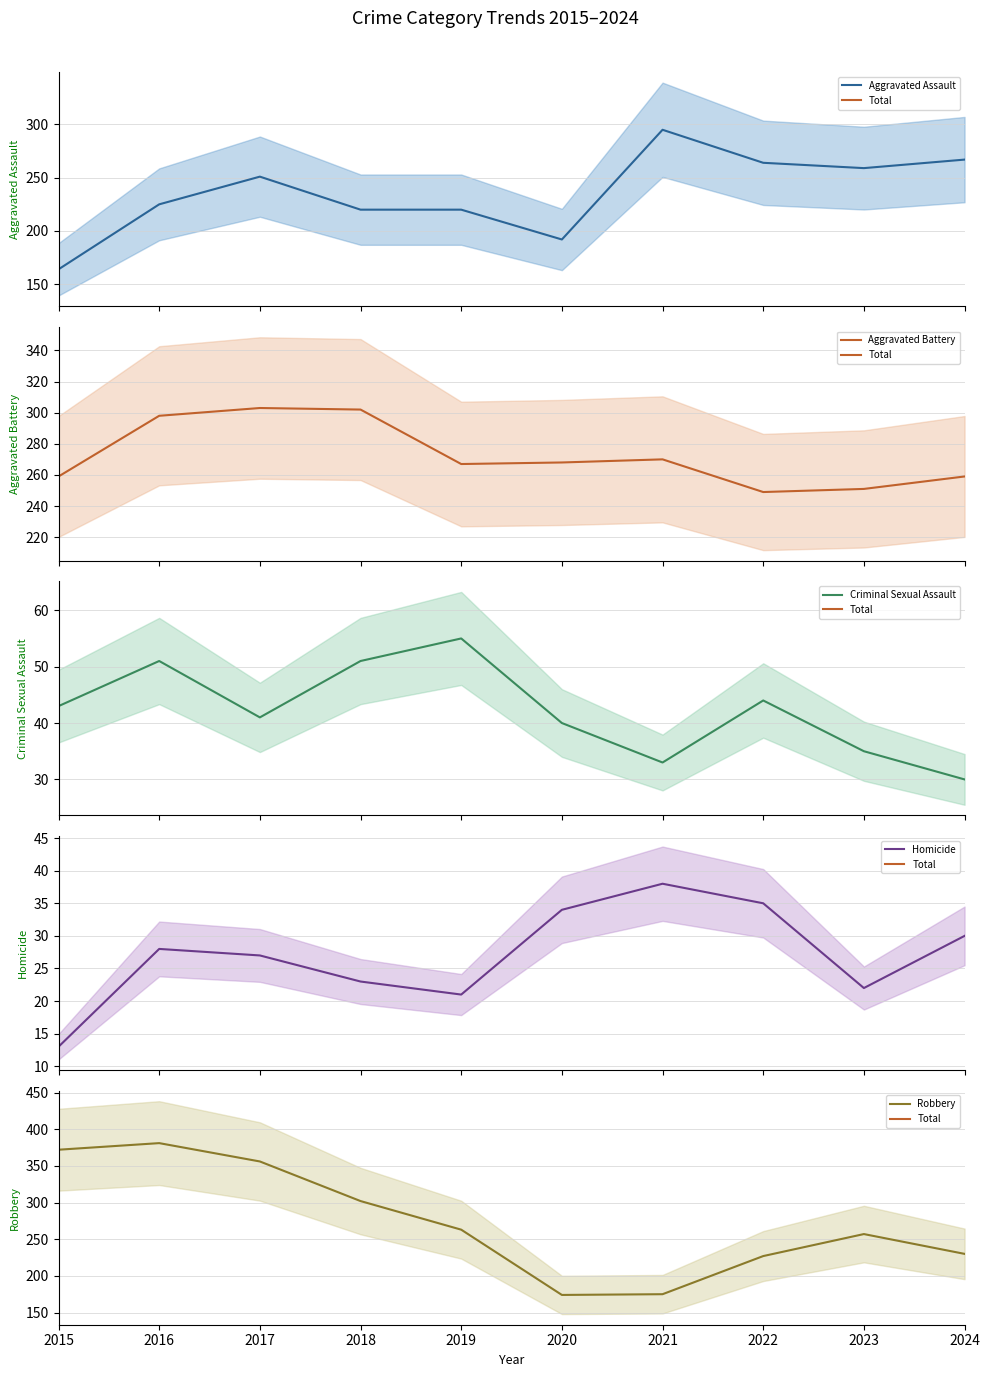

How many interior local valleys does the Aggravated Assault series have?

2